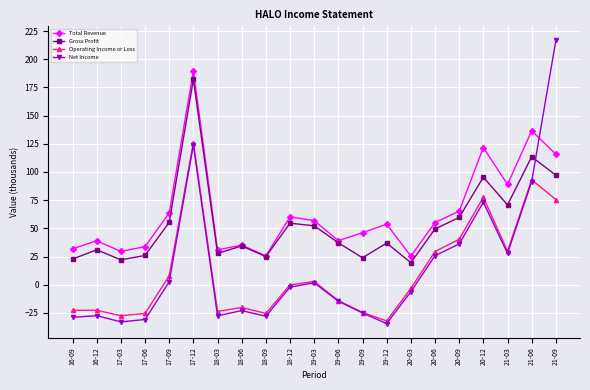

At how many categories does at least one series exceed 213?

1